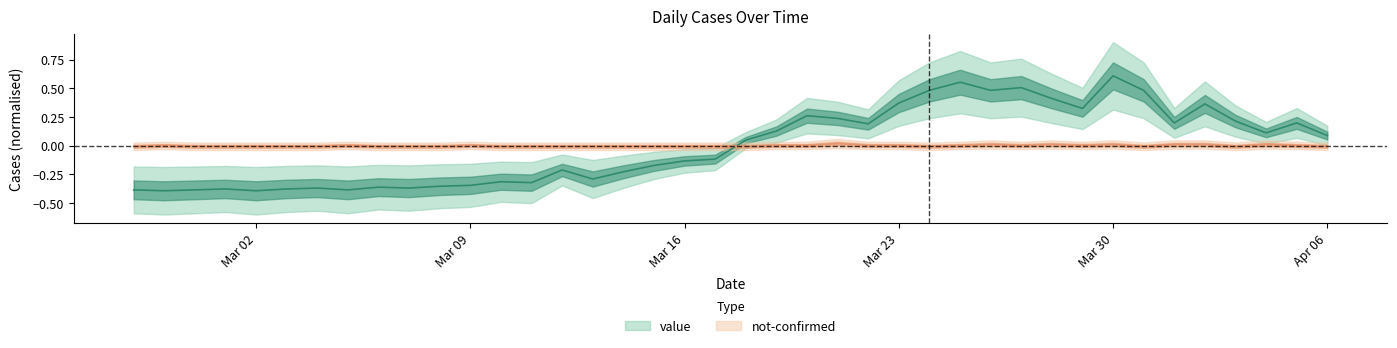

How many negative values does the not-confirmed series have?

22